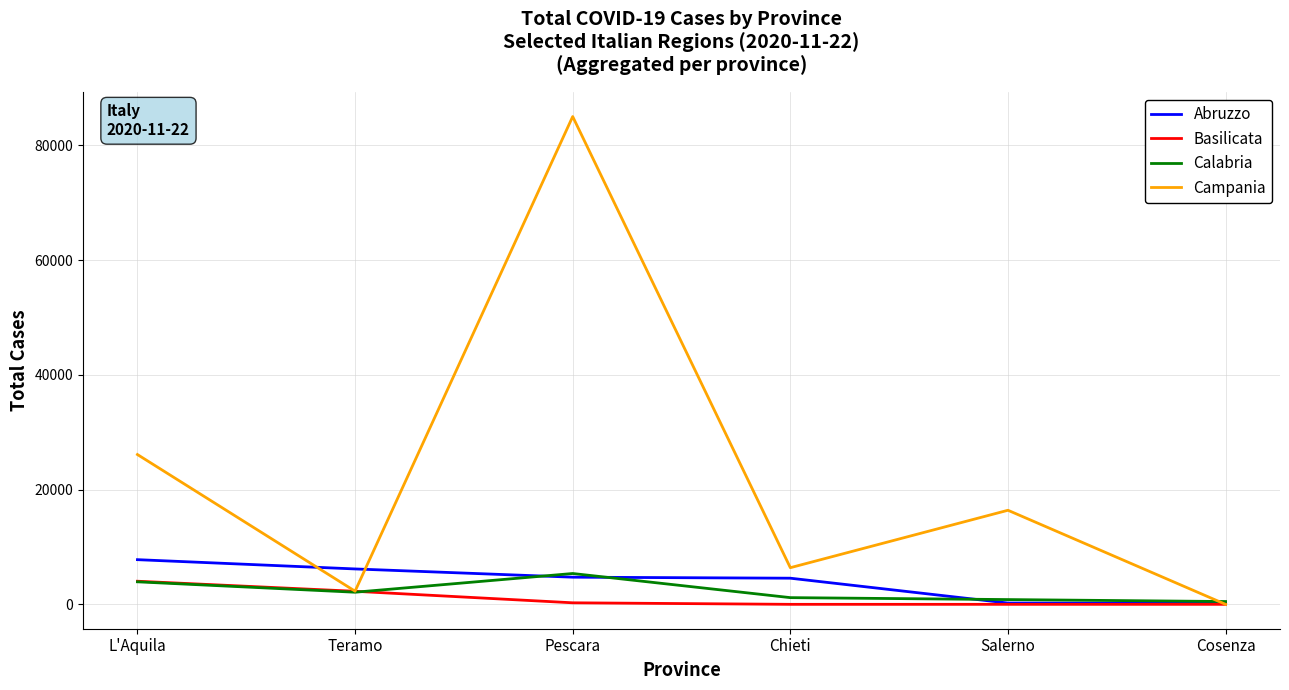

How many lines are shown in the chart?

4